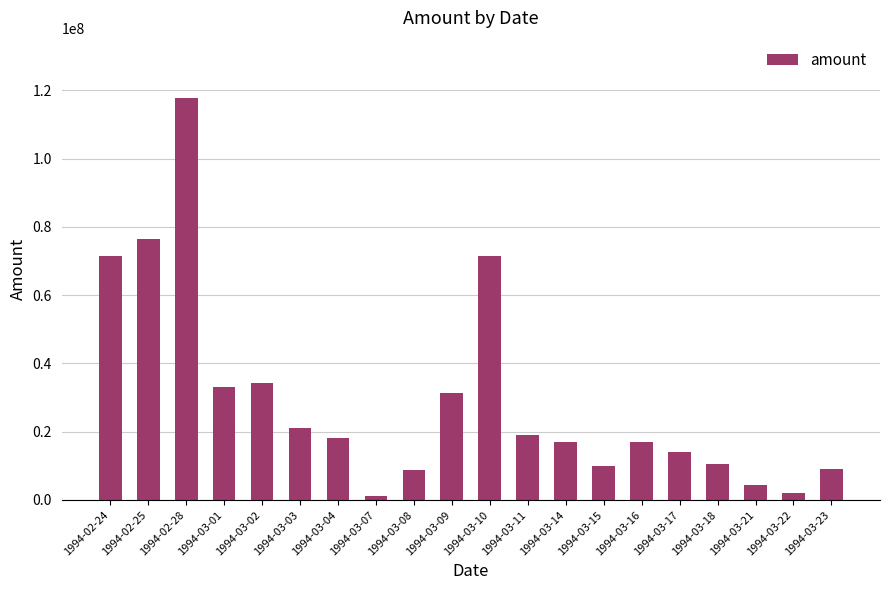

Is it true that the value at 1994-03-21 is 4309000?

True